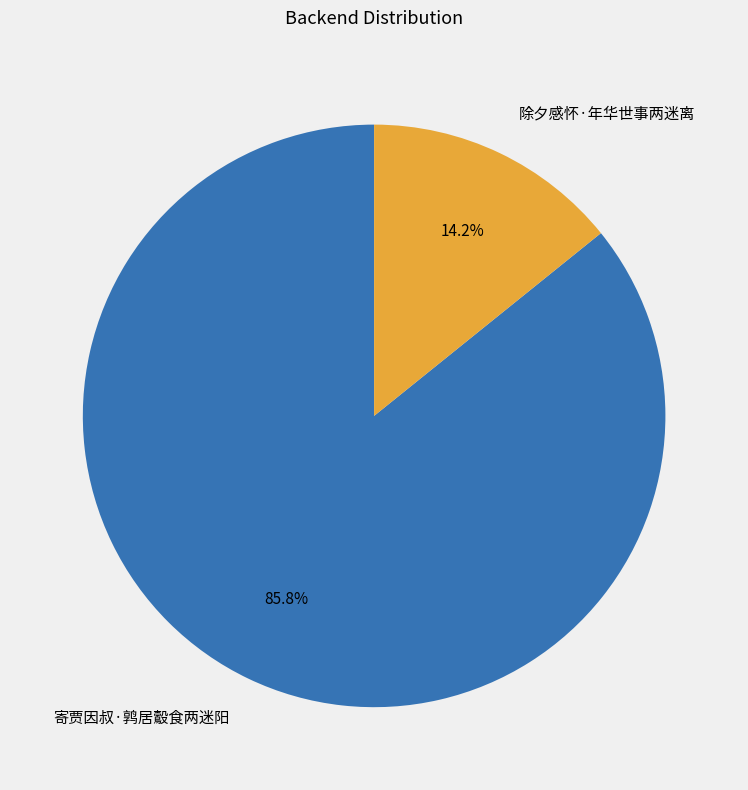

The 除夕感怀·年华世事两迷离 slice represents 21% of the pie. True or false?

False